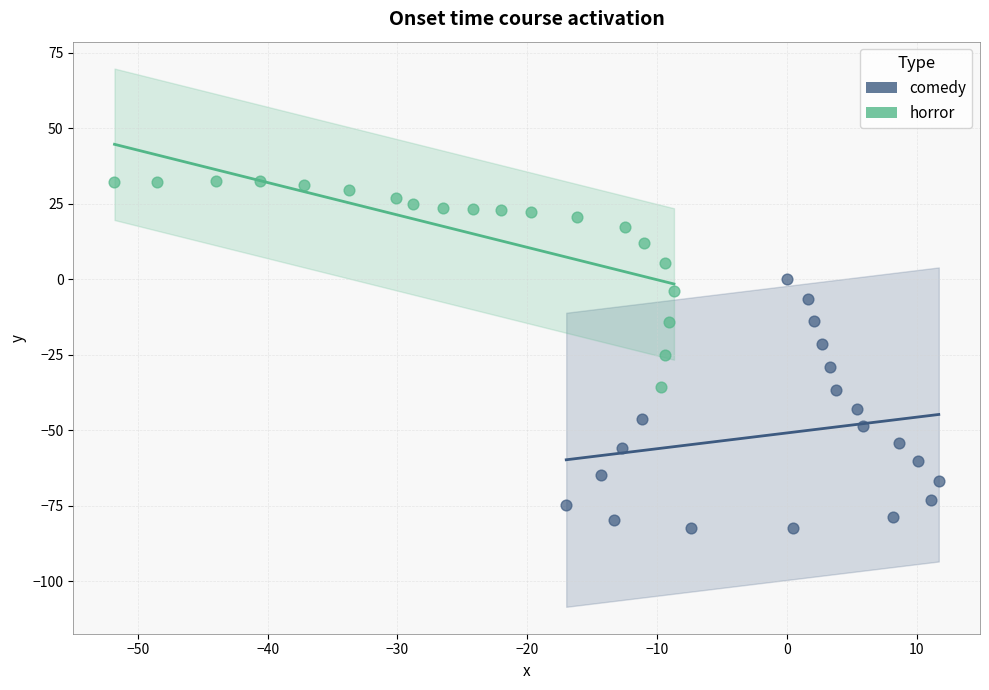

Which series reaches the minimum Y coordinate?

comedy